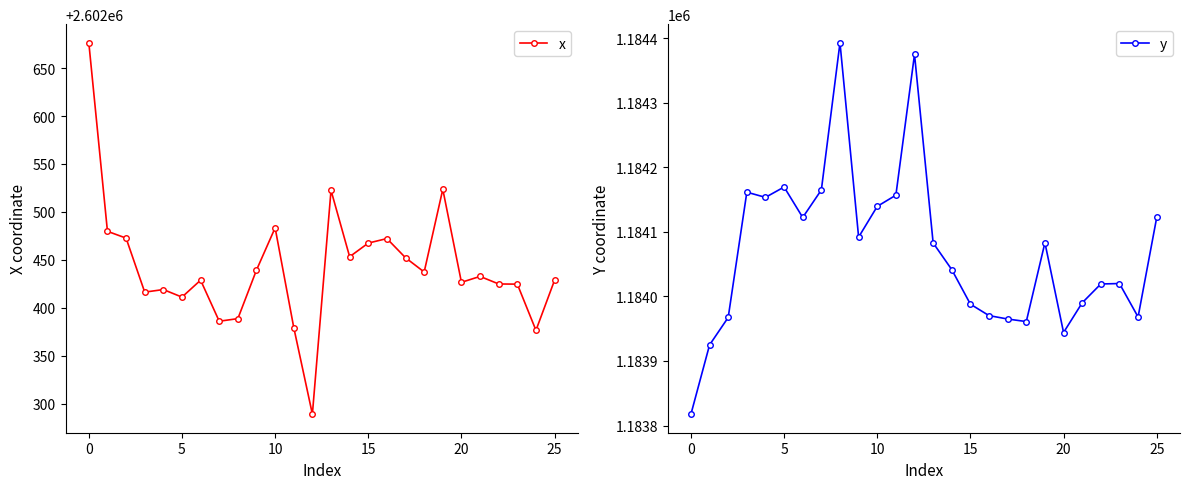

What is the highest value of the x series?

2602676.5